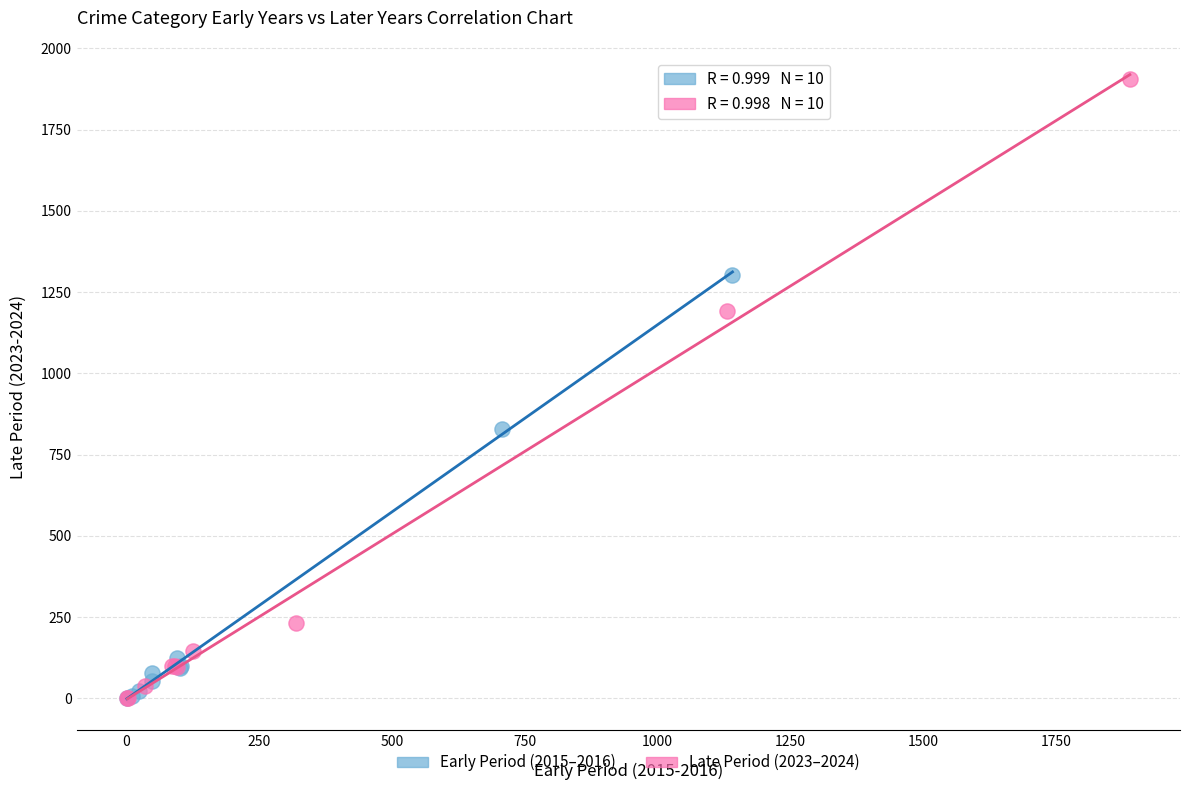

Which series contains the highest Y value?

Late Period (2023–2024)